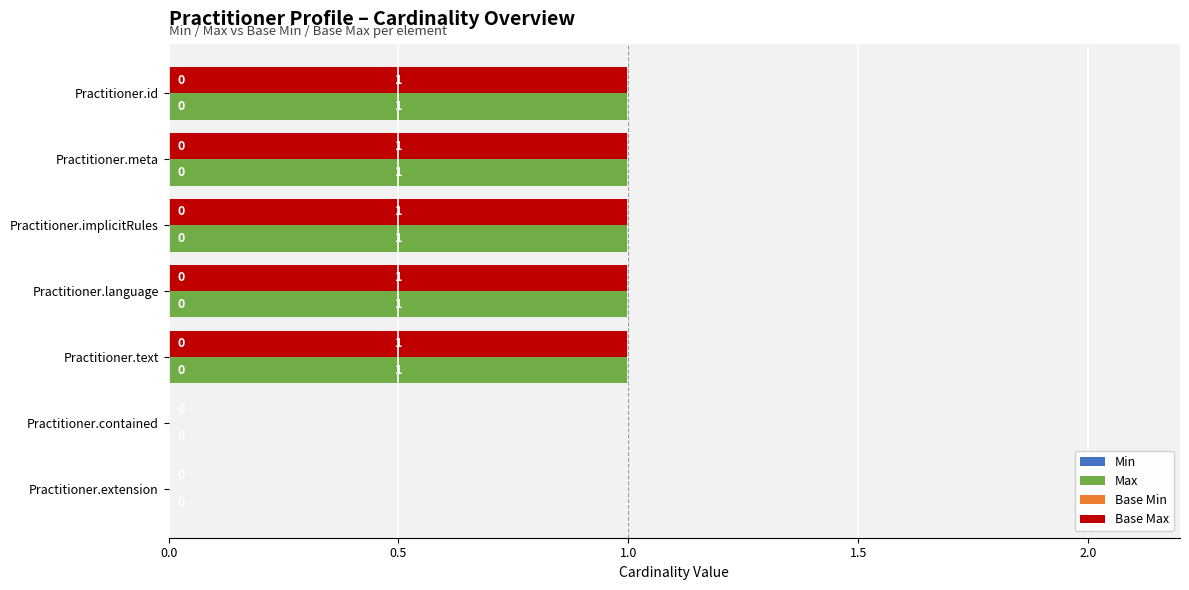

What is the sum of all Base Max values?

5